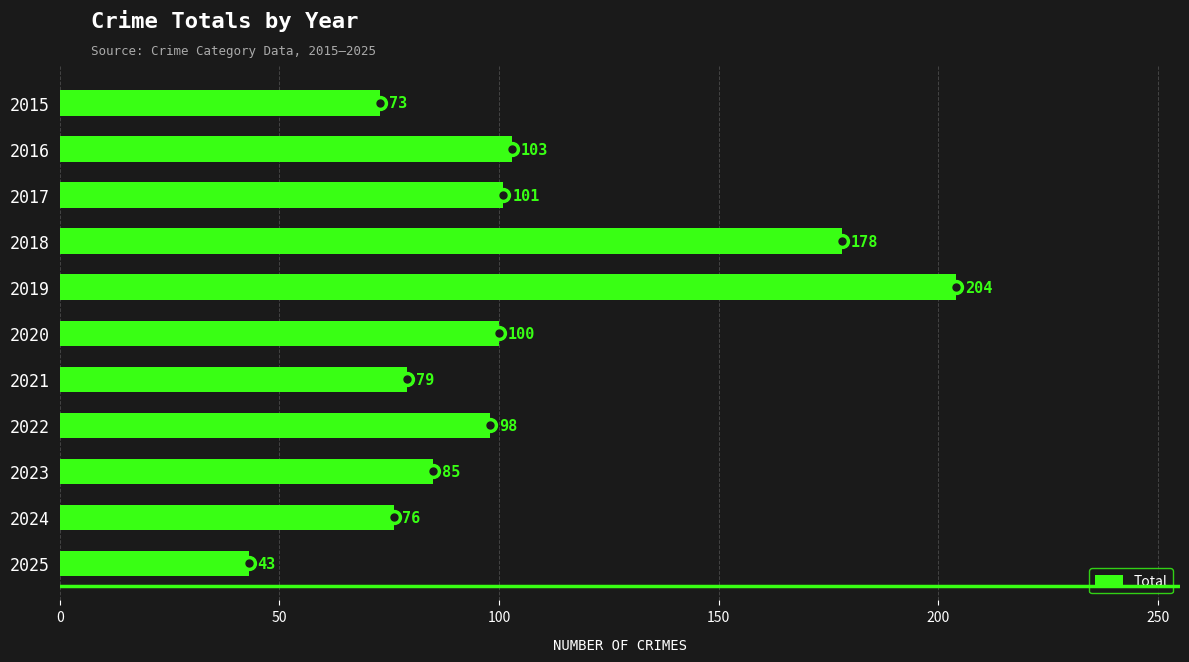

What is the maximum value for Total?

204